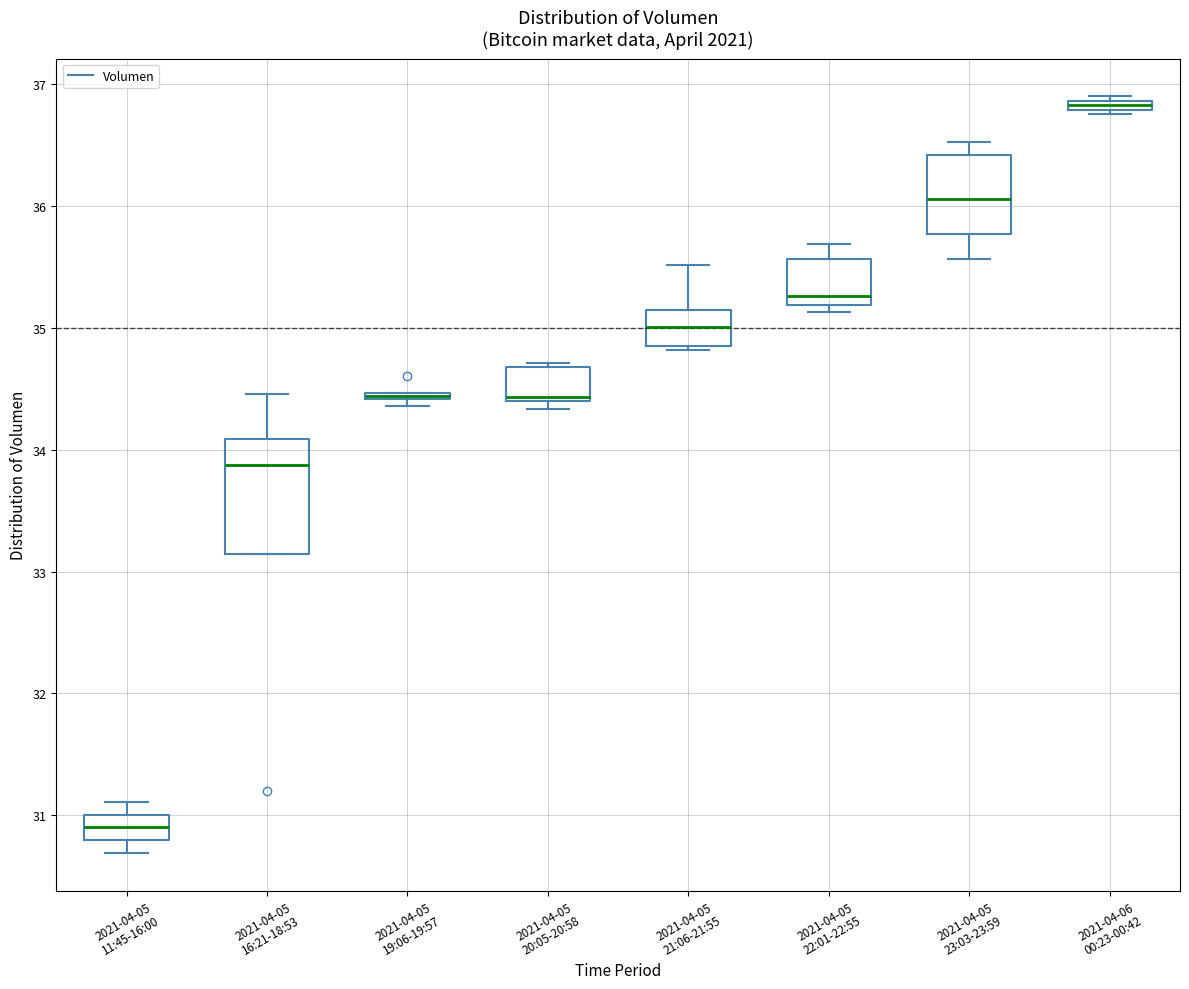

Where is the upper edge of the box for 2021-04-05 23:03-23:59 on the y-axis? The values are not printed on the chart, so give them approximately, as read against the axis.

36.4